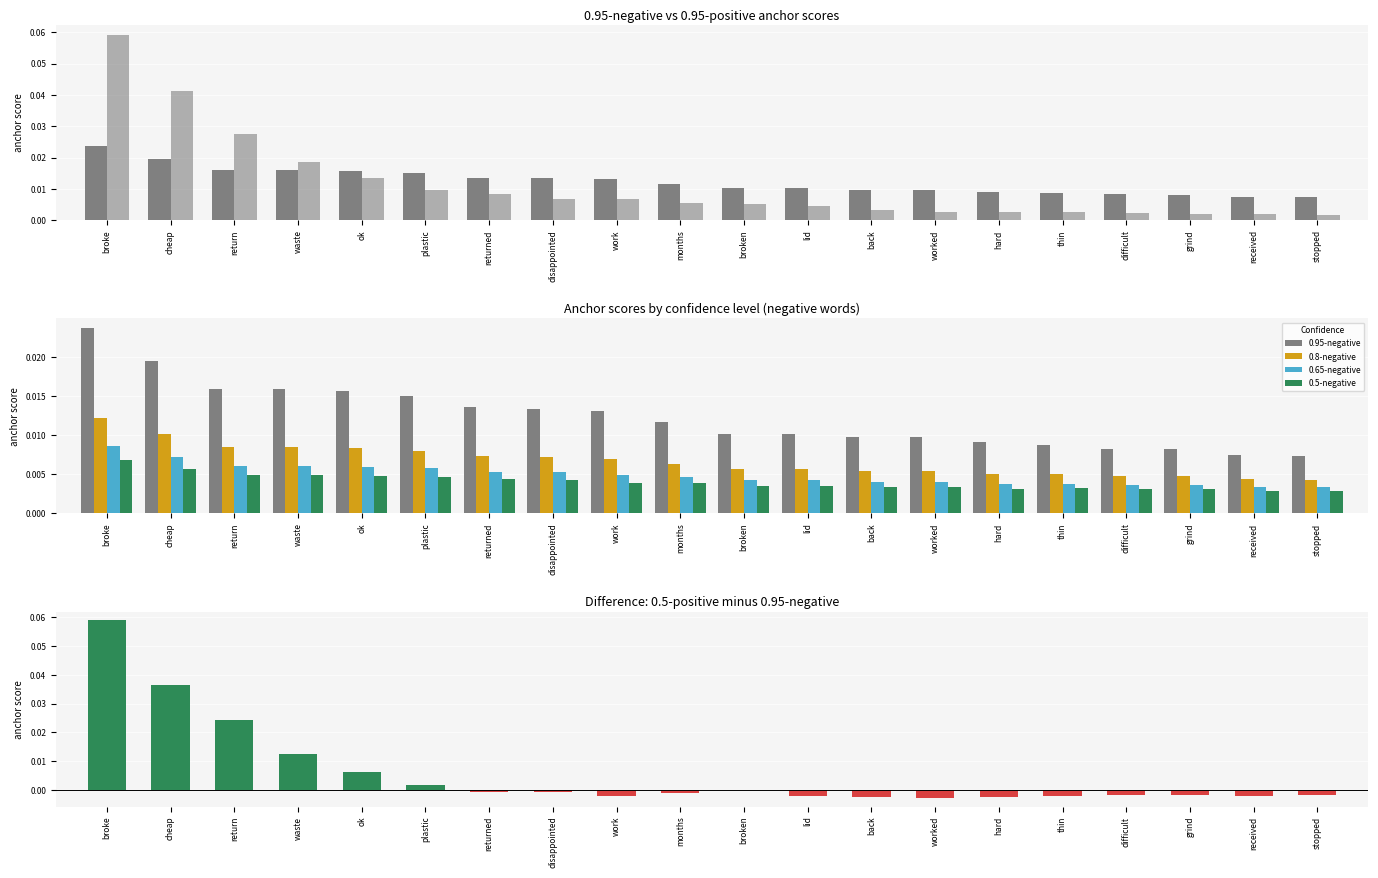

Are the bars grouped side by side (vs. stacked)?

Yes